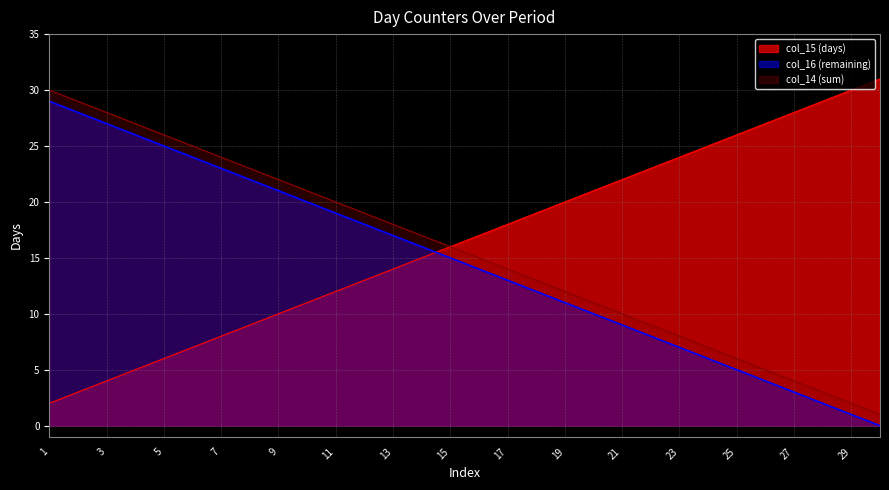

How many lines are shown in the chart?

3